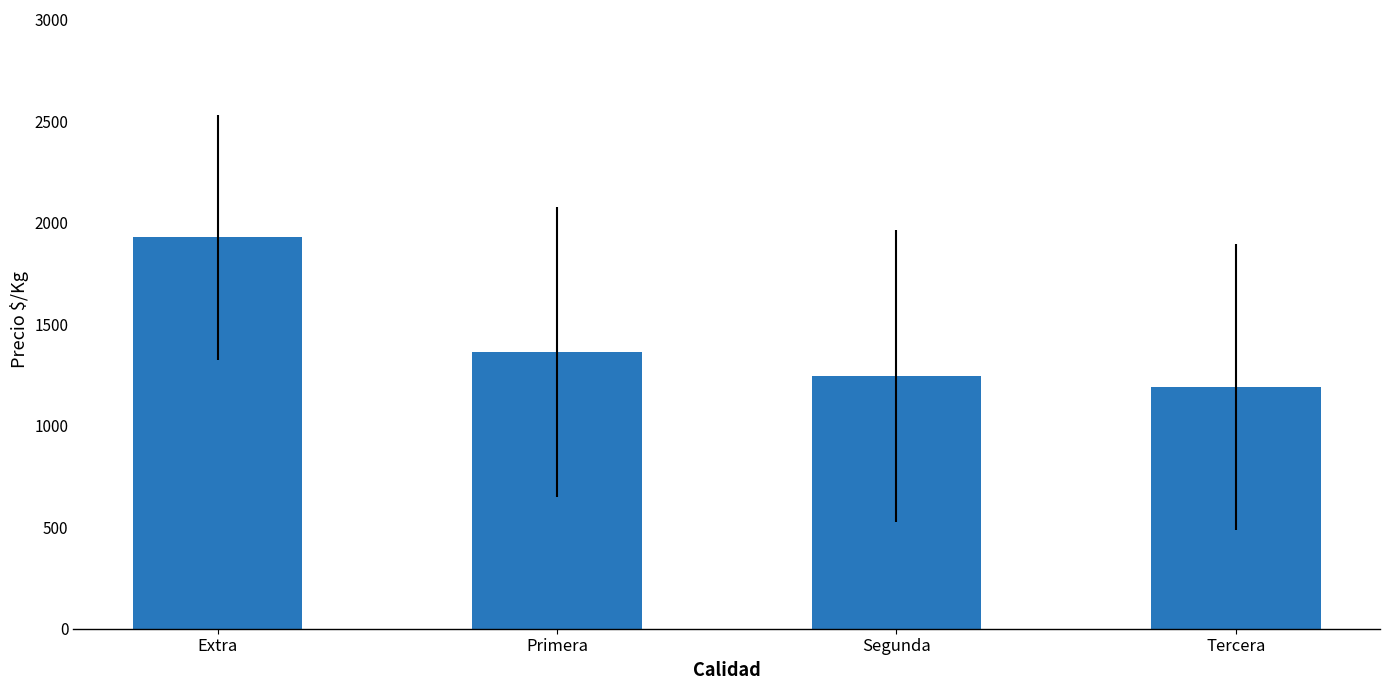

Which has a higher value, Tercera or Primera?

Primera